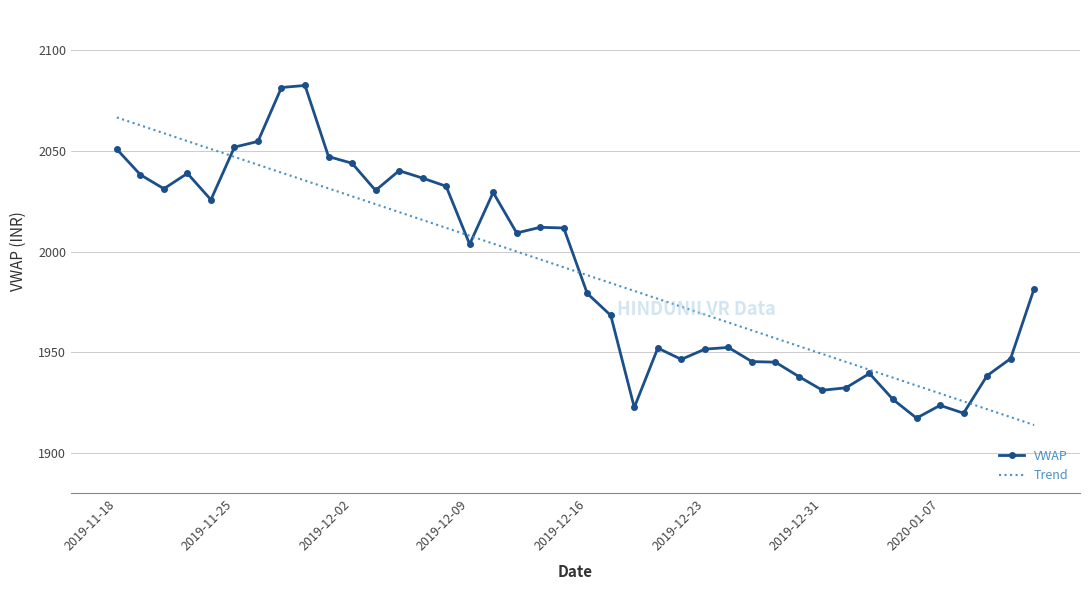

Which series has the widest spread of values?

VWAP